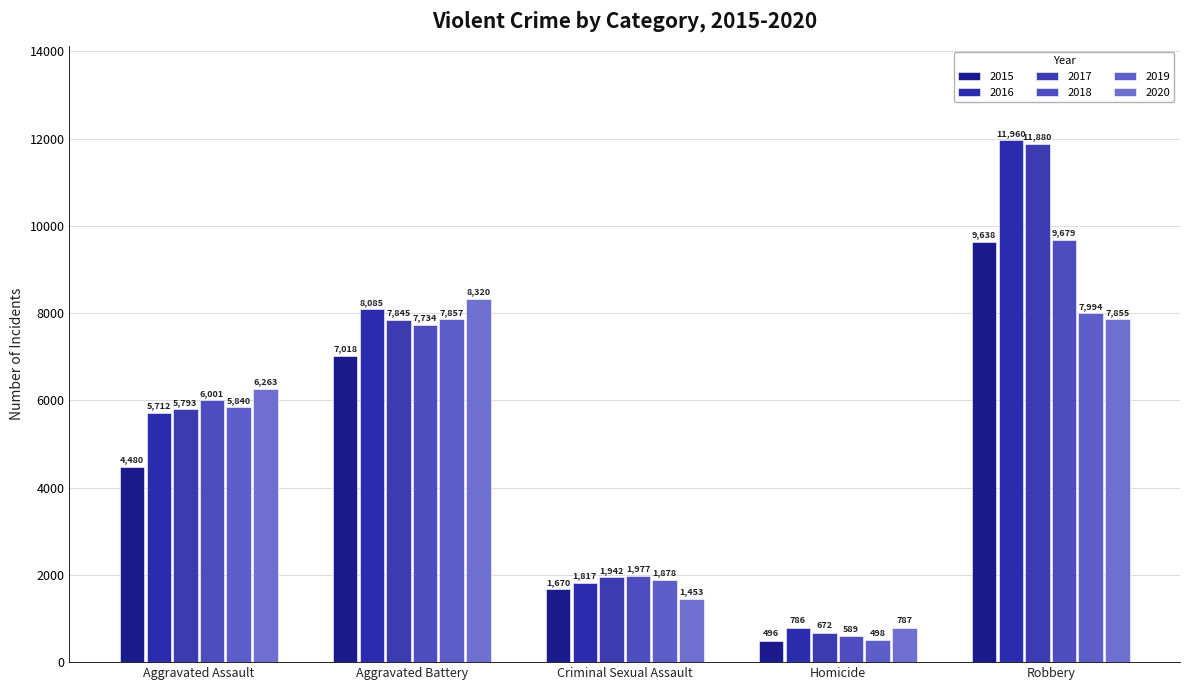

Where is 2016 nearest to the value 6373?

Aggravated Assault